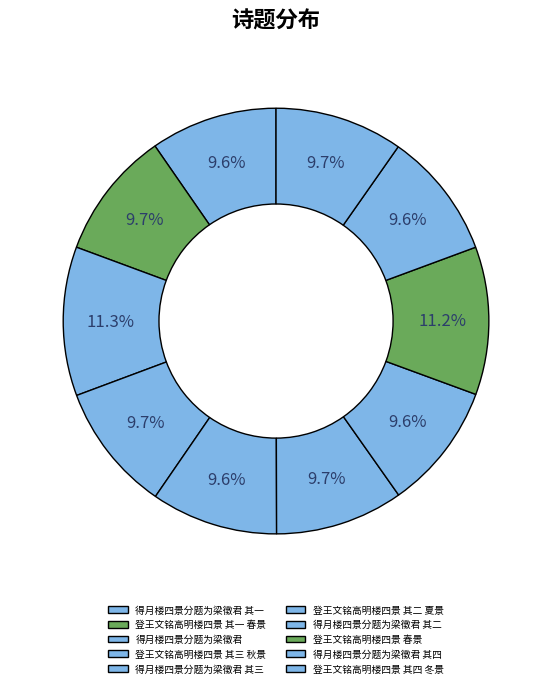

What is the smallest slice in the pie chart?

得月楼四景分题为梁徵君 其一